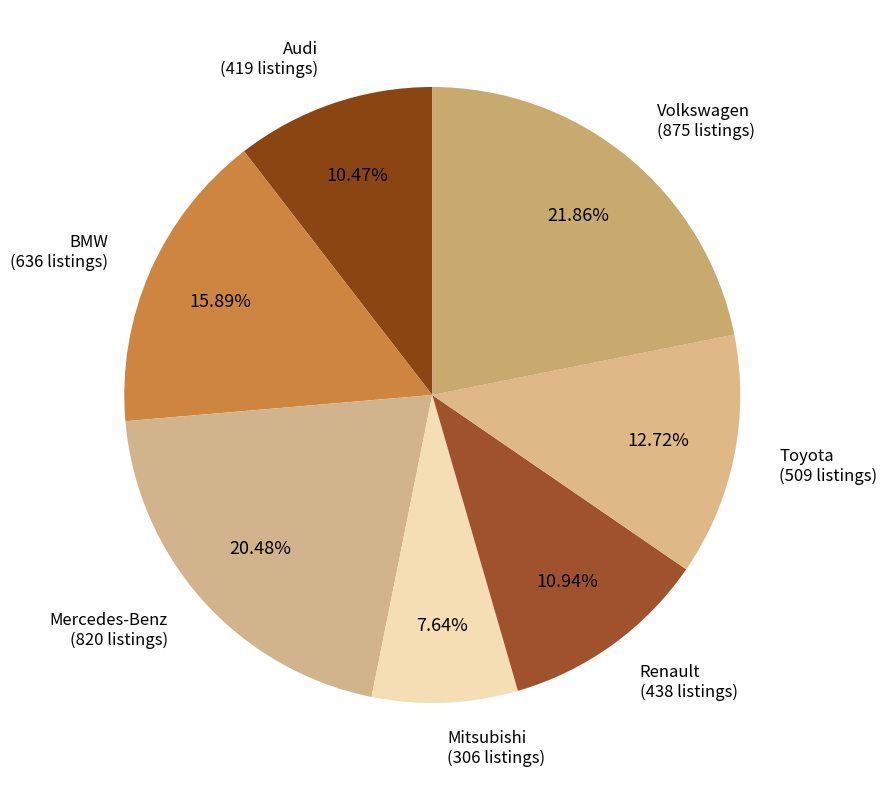

How many slices are in this pie chart?

7